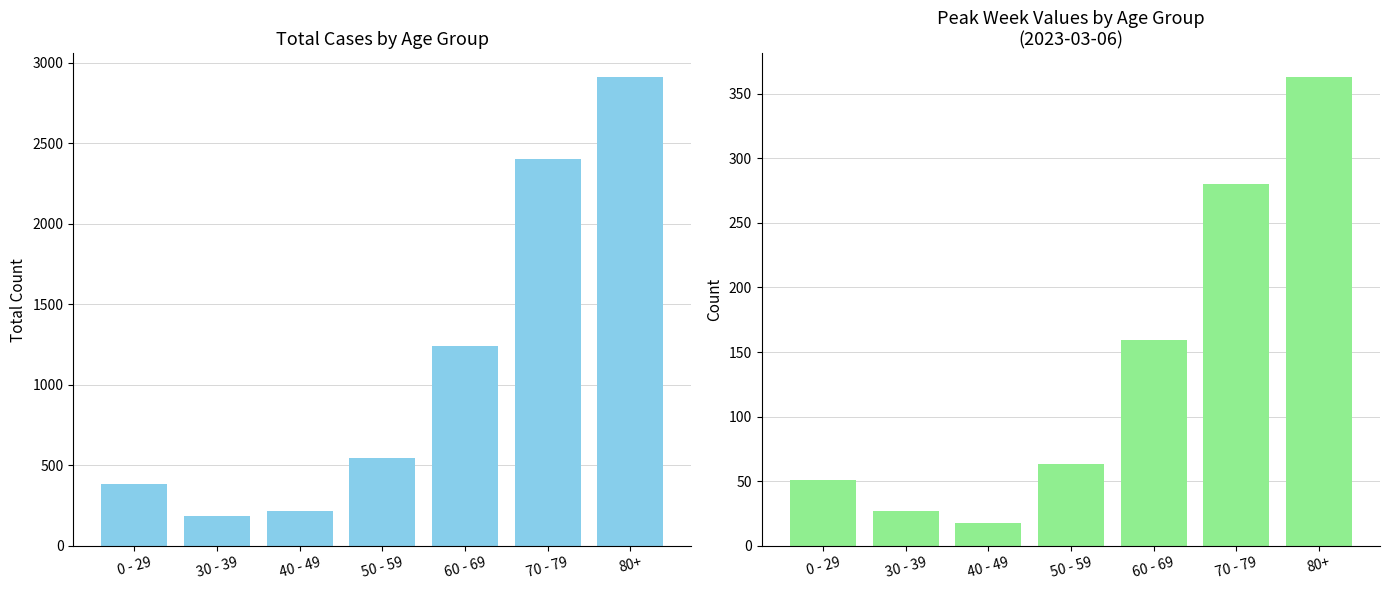

What is the sum of the Total Cases values at 0 - 29 and 50 - 59?

931